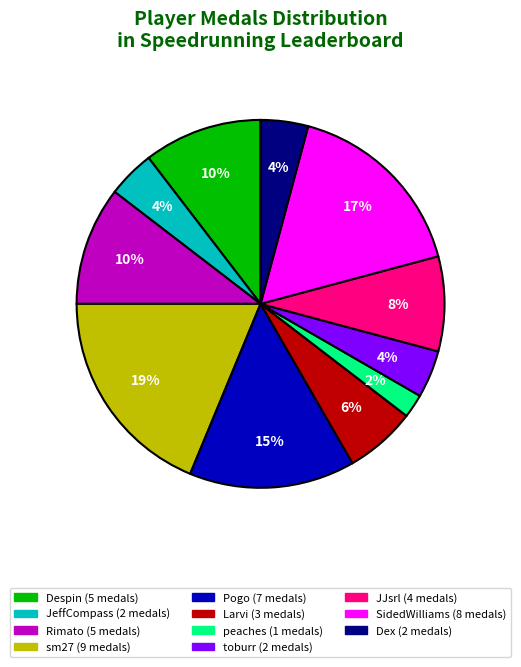

How many segments does this pie chart have?

11